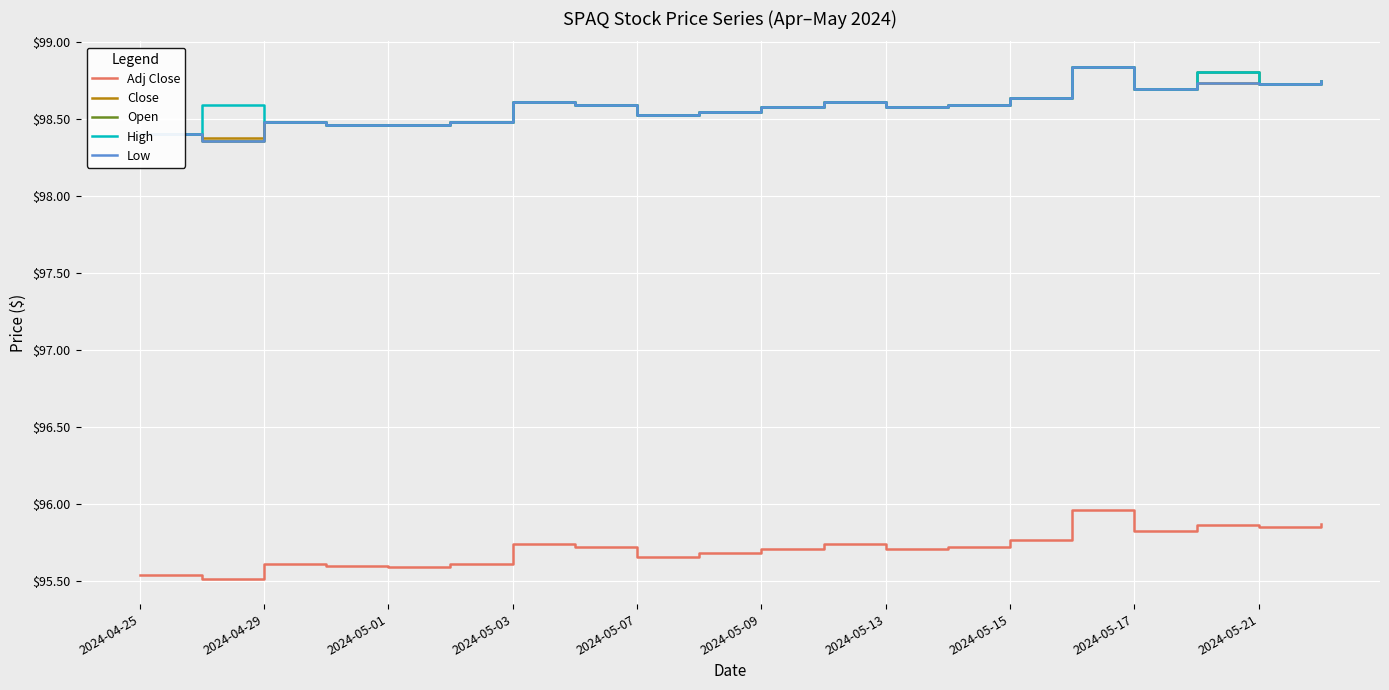

At how many categories does at least one series exceed 97?

20